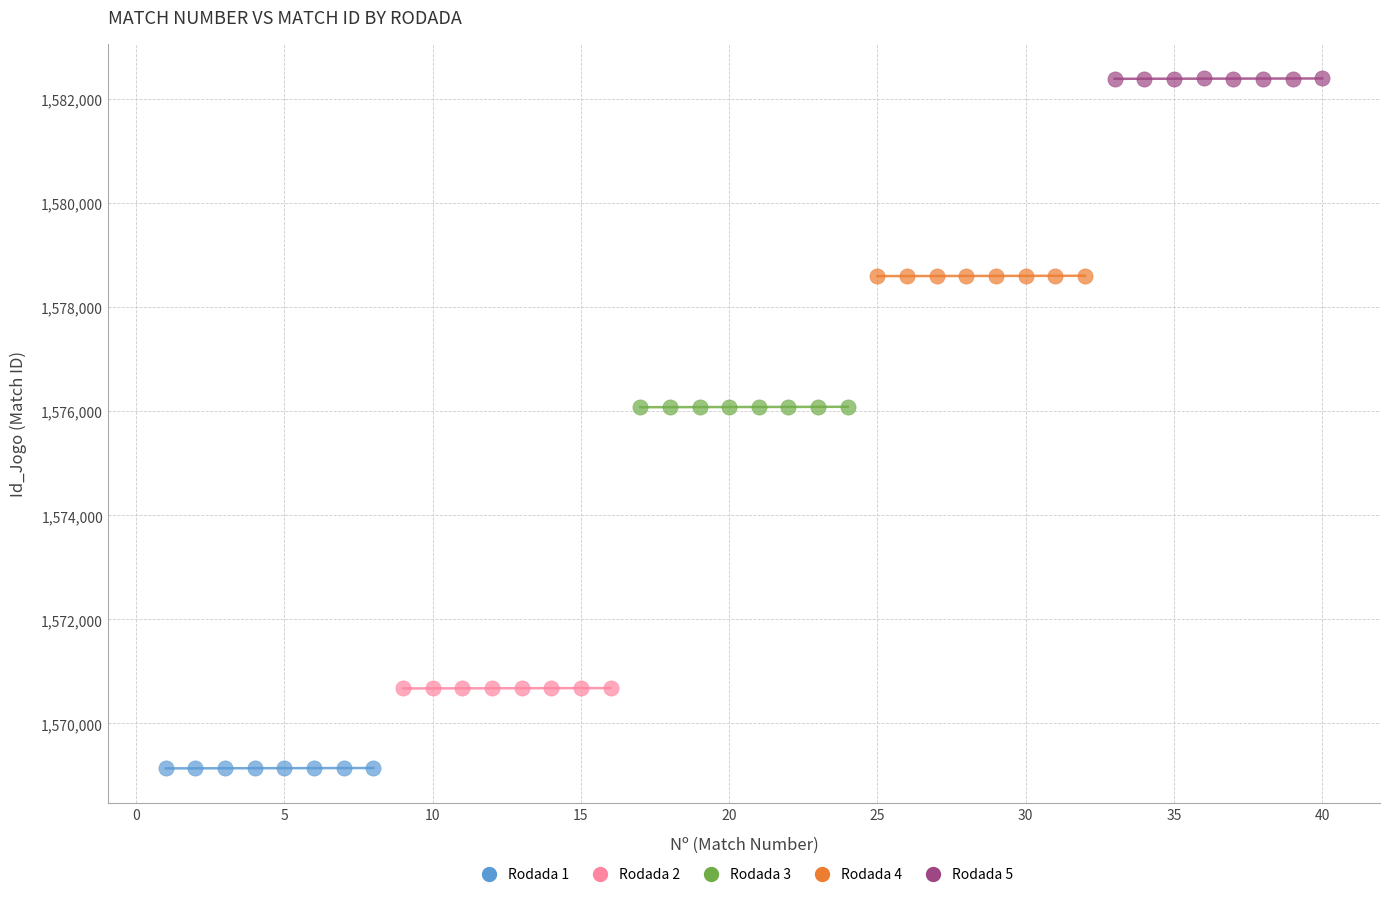

Which series reaches the minimum Y coordinate?

Rodada 1